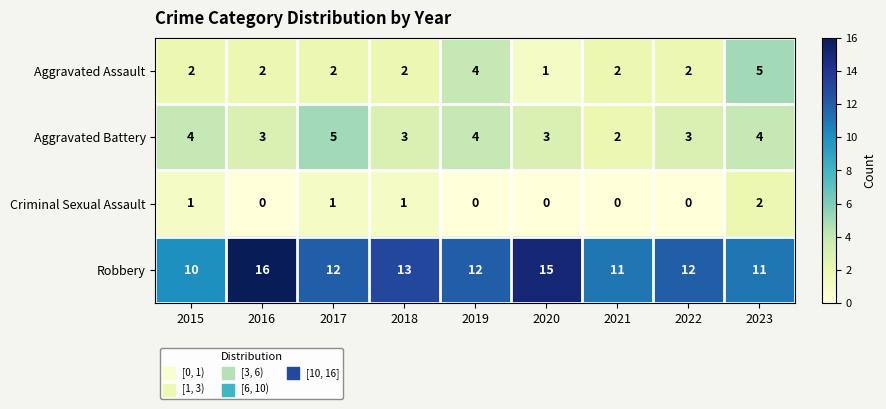

Between 2016 and 2023, which series saw the biggest shift?

Robbery